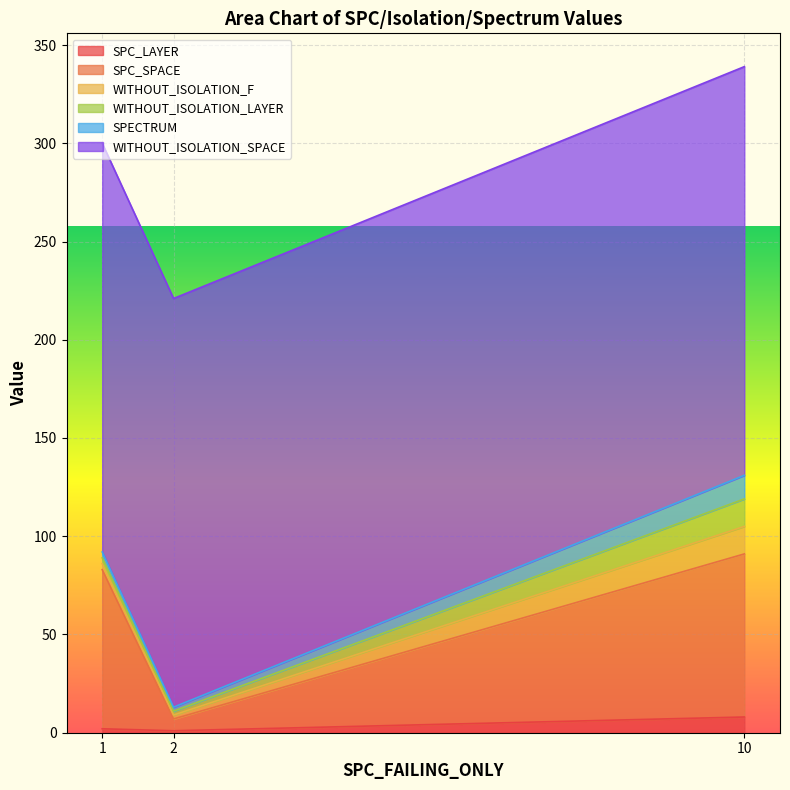

At which label does SPC_SPACE reach its minimum?

2